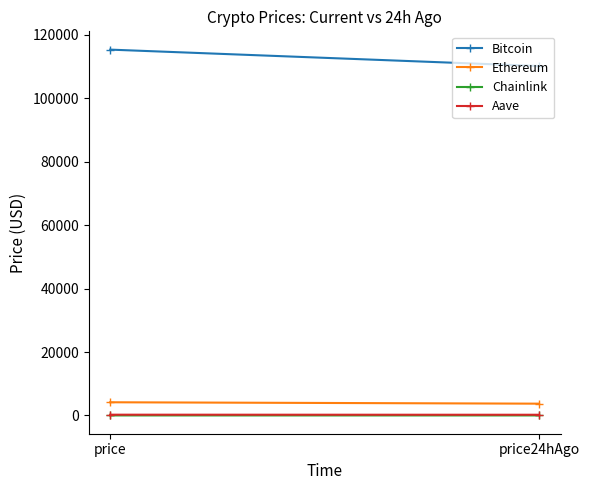

How many values in the Ethereum series are below 4164?

1